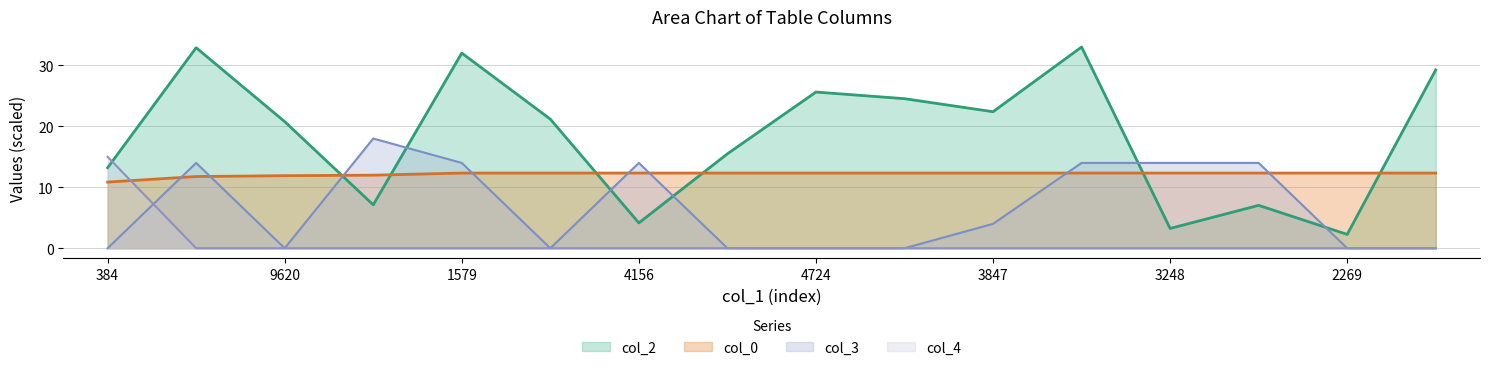

What is the approximate value of col_3 at 7038?

14.0